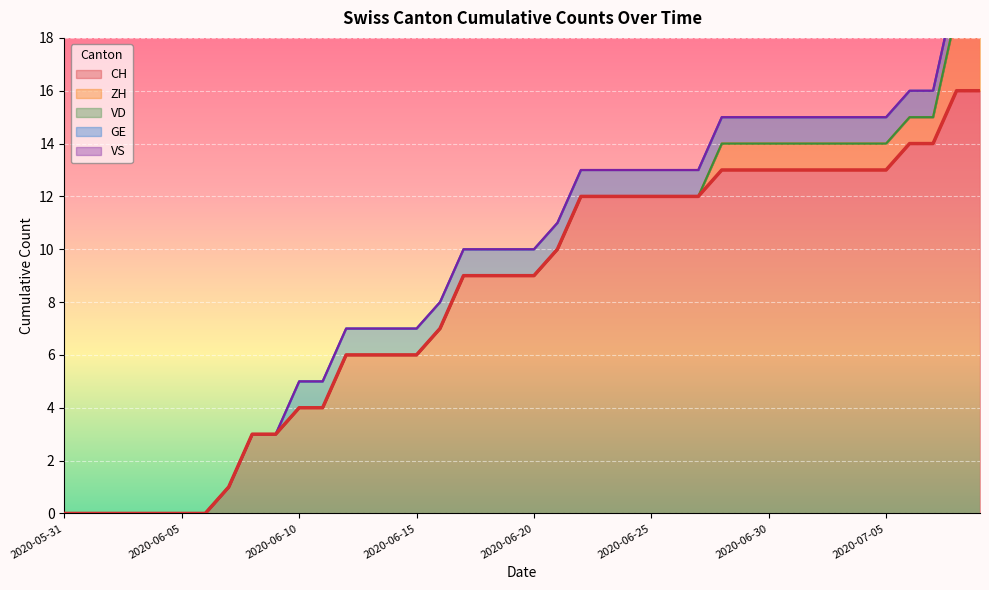

True or false: ZH and VS cross at least once.

False